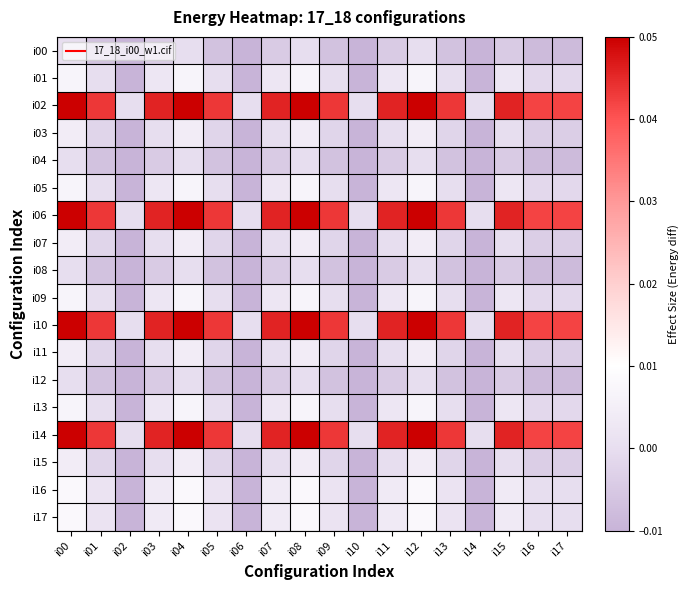

Which series changed the most between i15 and i16?

i06